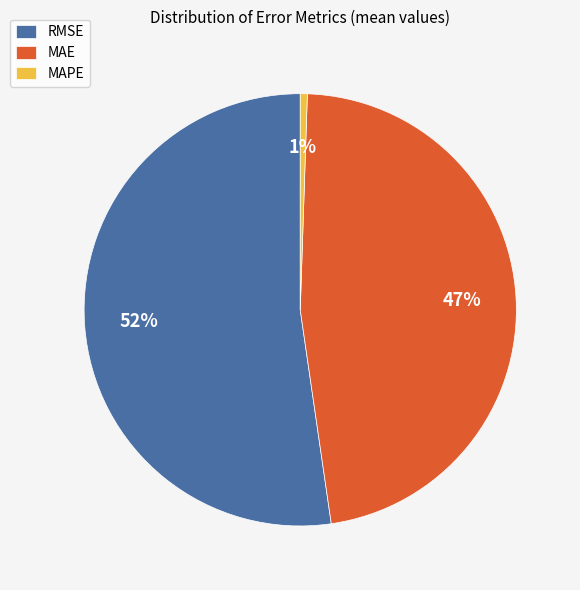

To the nearest percent, what is the average slice percentage?

33%